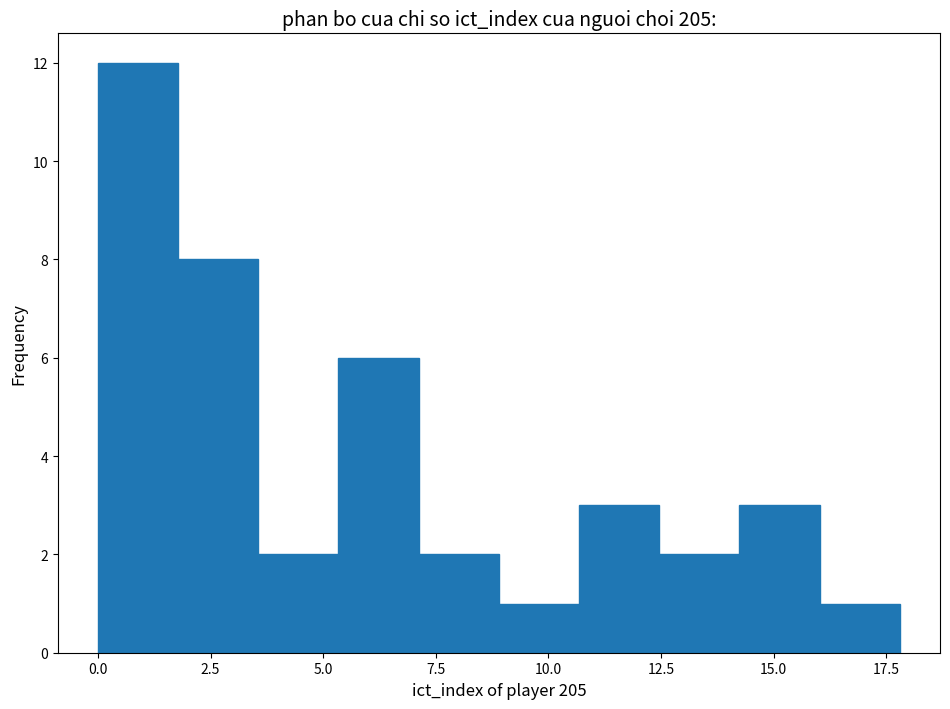

Around what value on the x-axis is the tallest bar? Give the approximate position of its centre, as read against the axis.

1.0